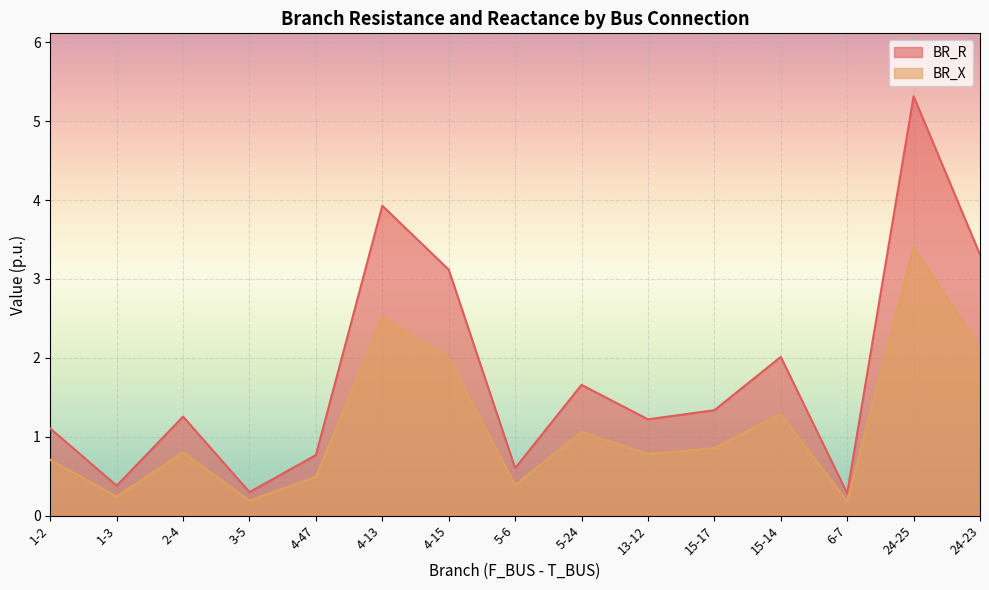

Which series has the largest total across all categories?

BR_R